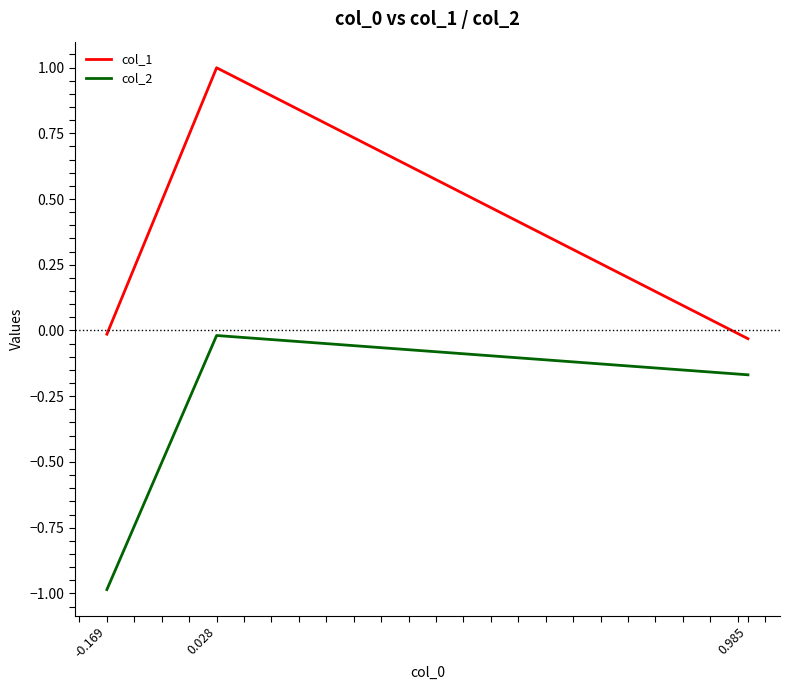

Which category has the lowest value across all series?

-0.169